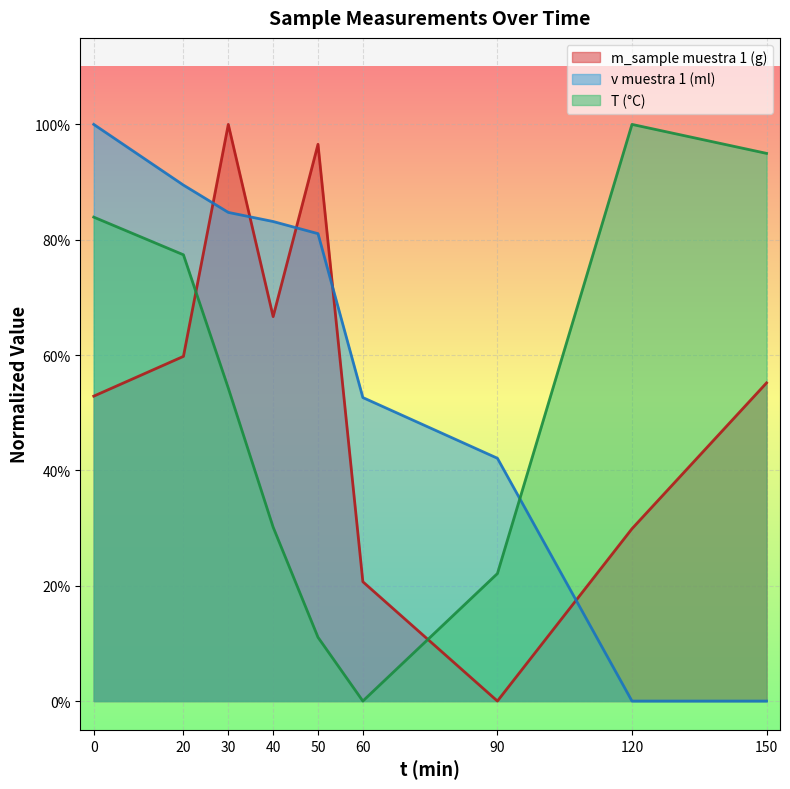

True or false: T (°C) has a value of 0.5 at 40.

False